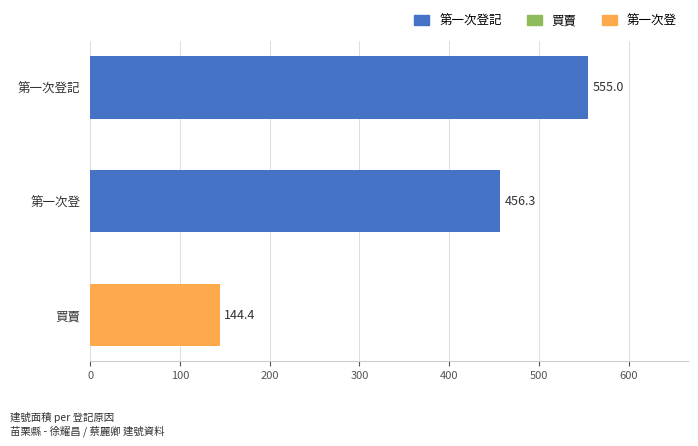

Reading bottom to top, list all the values displayed in this chart.

買賣=144.4	第一次登=456.3	第一次登記=555.0